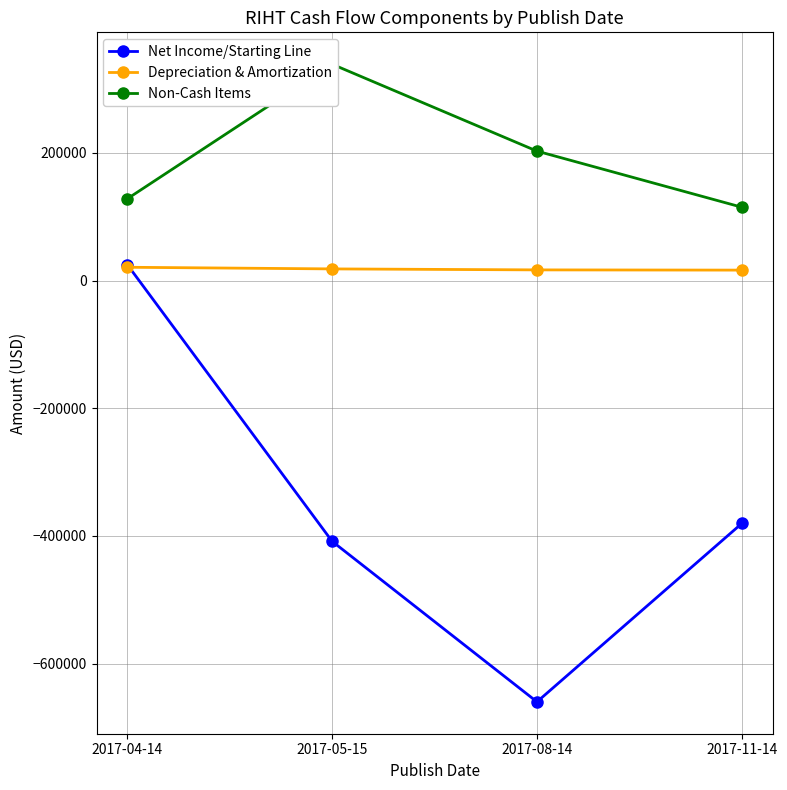

What is the label of the 3rd point from the right?

2017-05-15